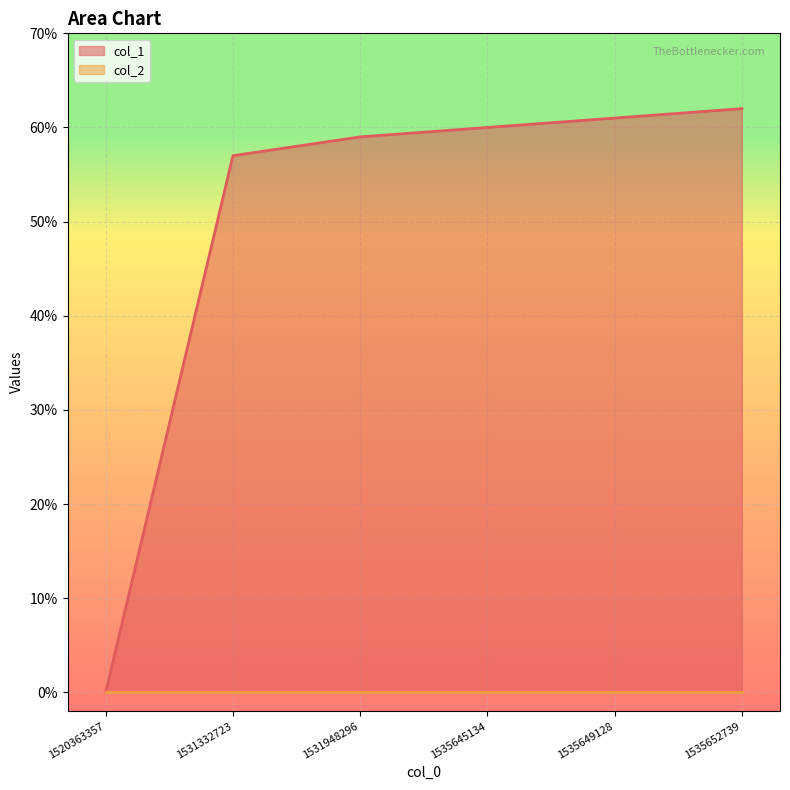

How many data points are above 60?

2